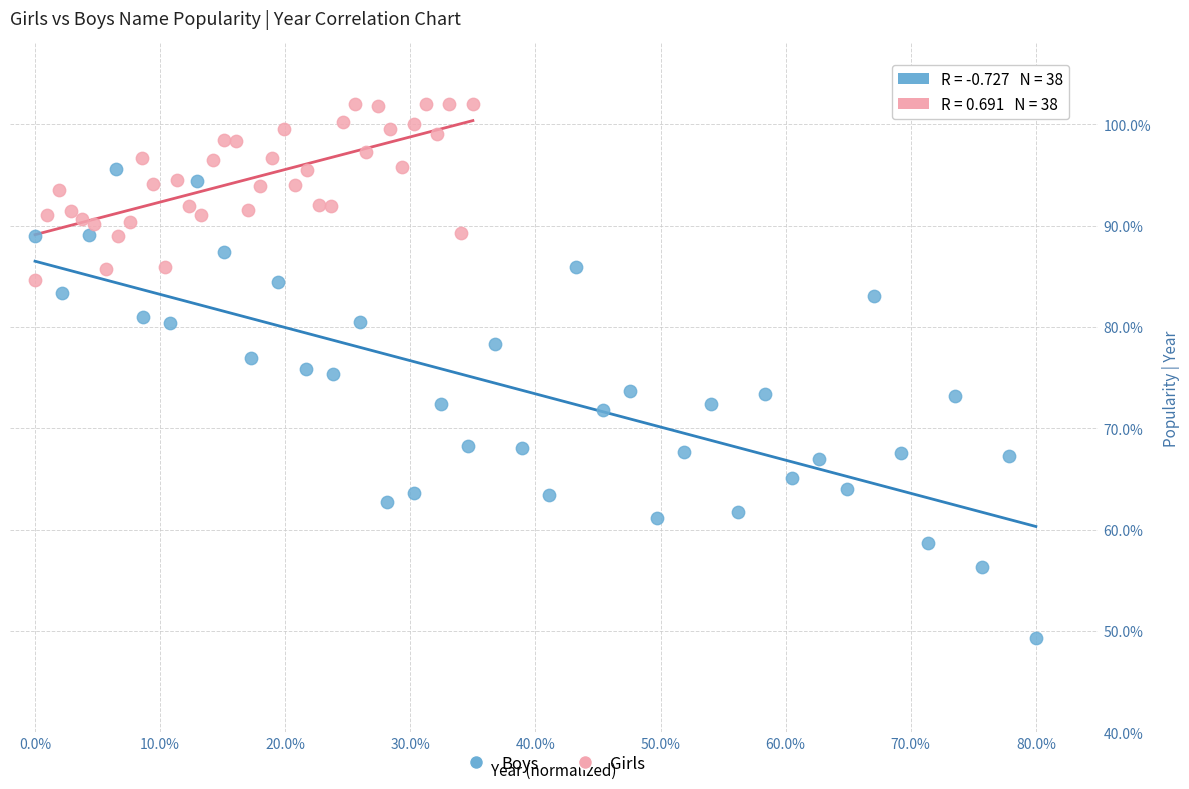

Which series has the widest spread of Y values?

Boys